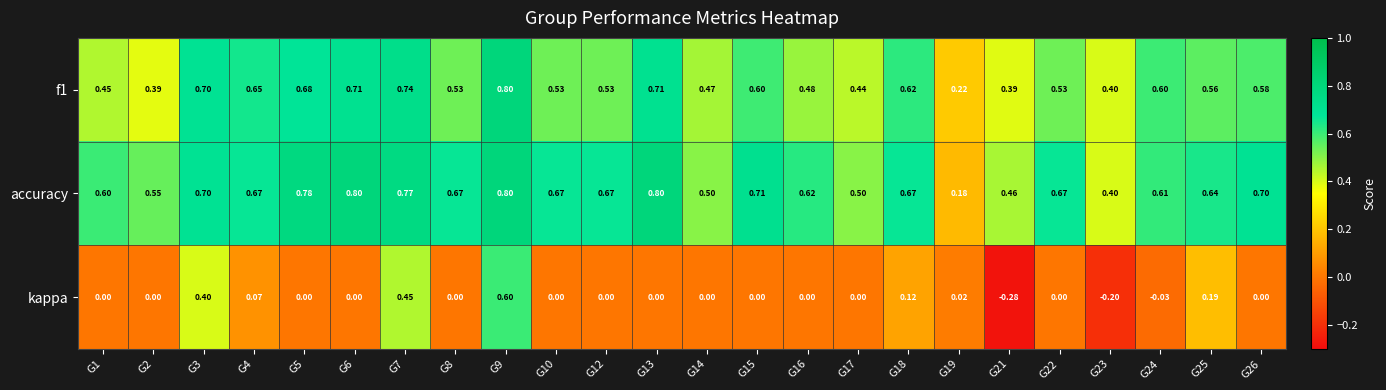

Is the value of accuracy at G9 greater than the value of f1 at G17?

Yes